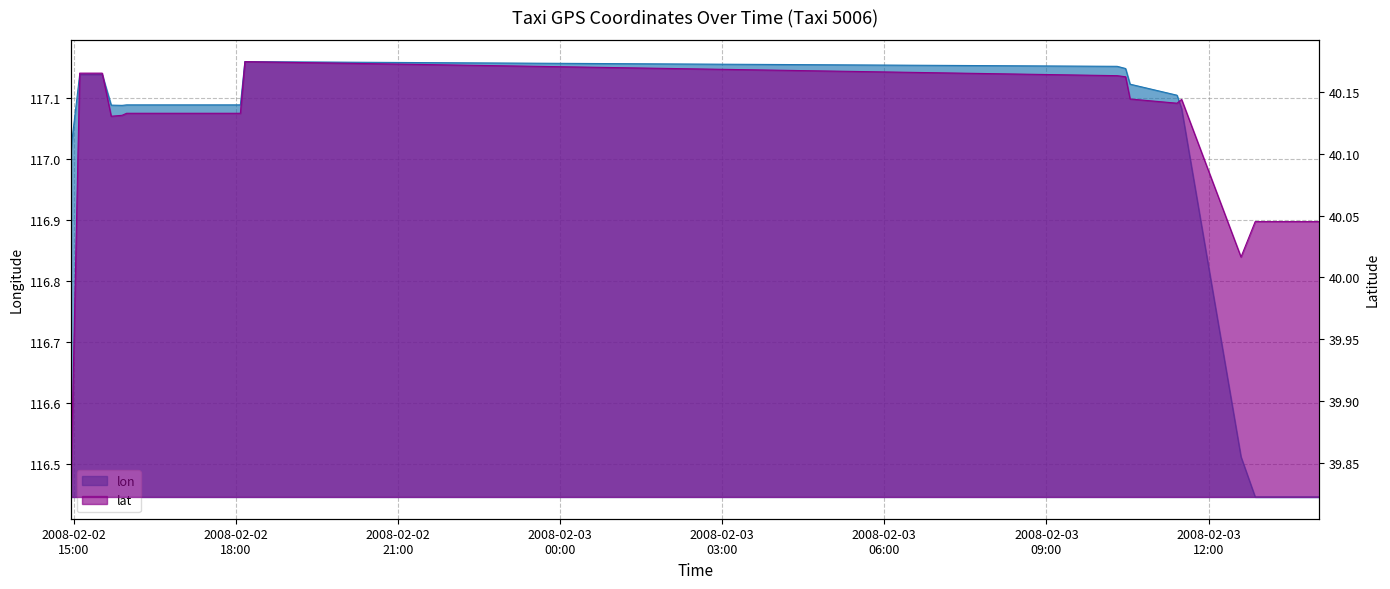

True or false: lon and lat intersect in this chart.

False